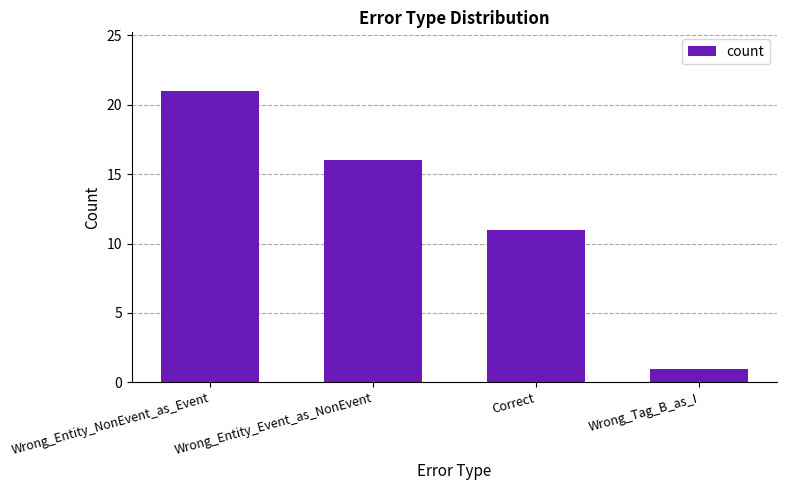

Reading left to right, extract all data points from this chart.

21	16	11	1